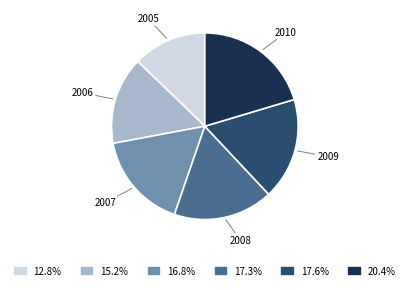

Which has a higher value, 2010 or 2007?

2010